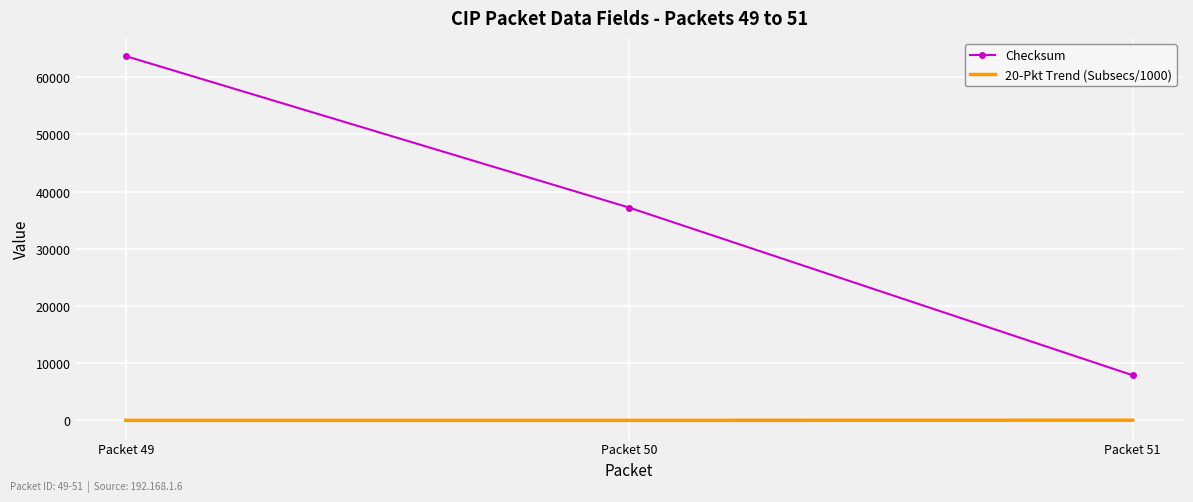

At which label does Checksum reach its peak?

Packet 49